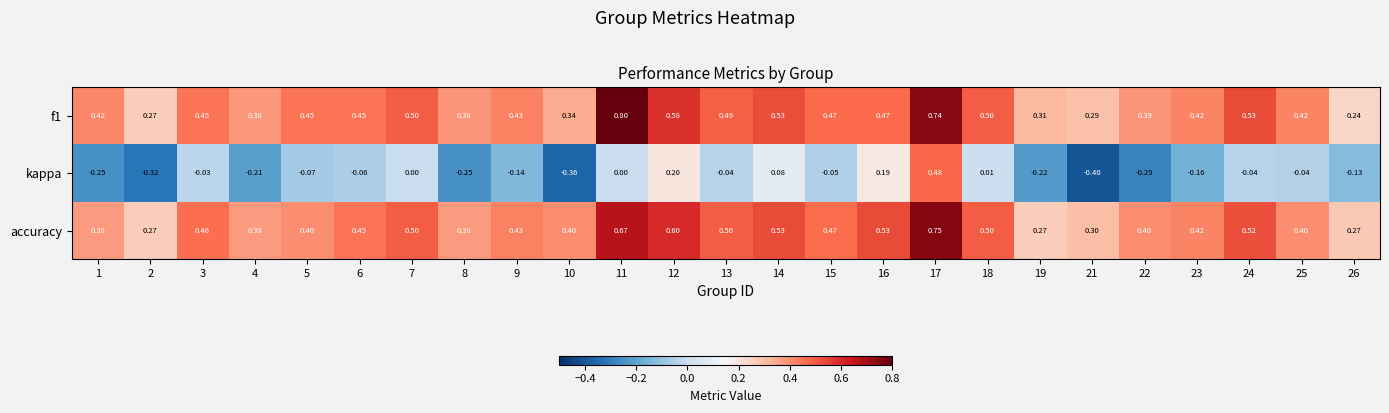

Which series changed the most between 22 and 25?

kappa